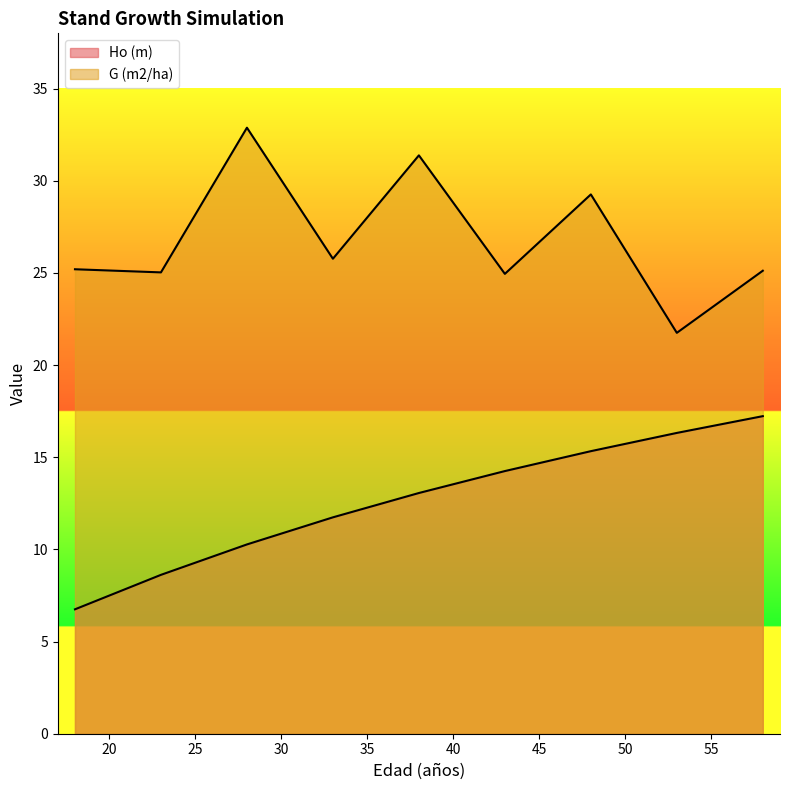

Reading left to right, transcribe all the data shown in this chart.

Ho (m): 6.8	8.6	10.3	11.7	13.1	14.2	15.3	16.3	17.2
G (m2/ha): 25.2	25.0	32.9	25.8	31.4	24.9	29.3	21.8	25.1